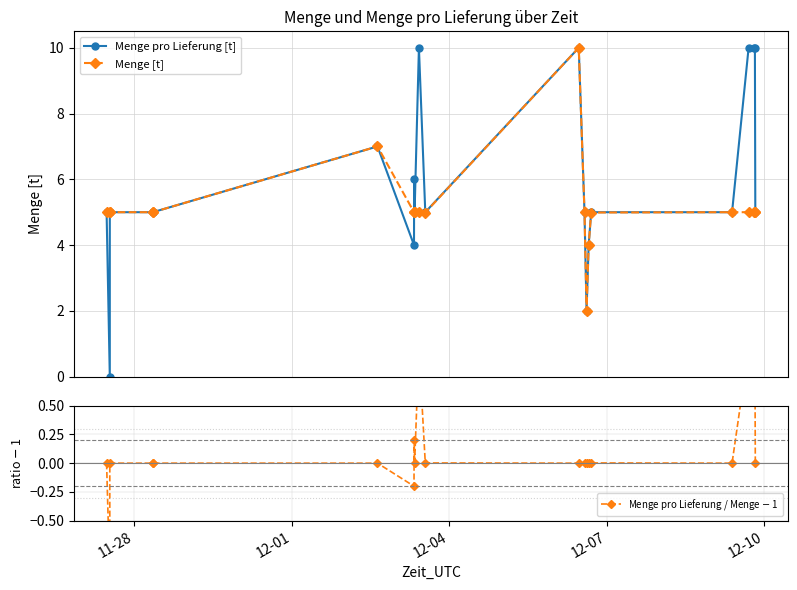

What is the difference between the maximum and minimum values in the Menge pro Lieferung [t] series?

10.0